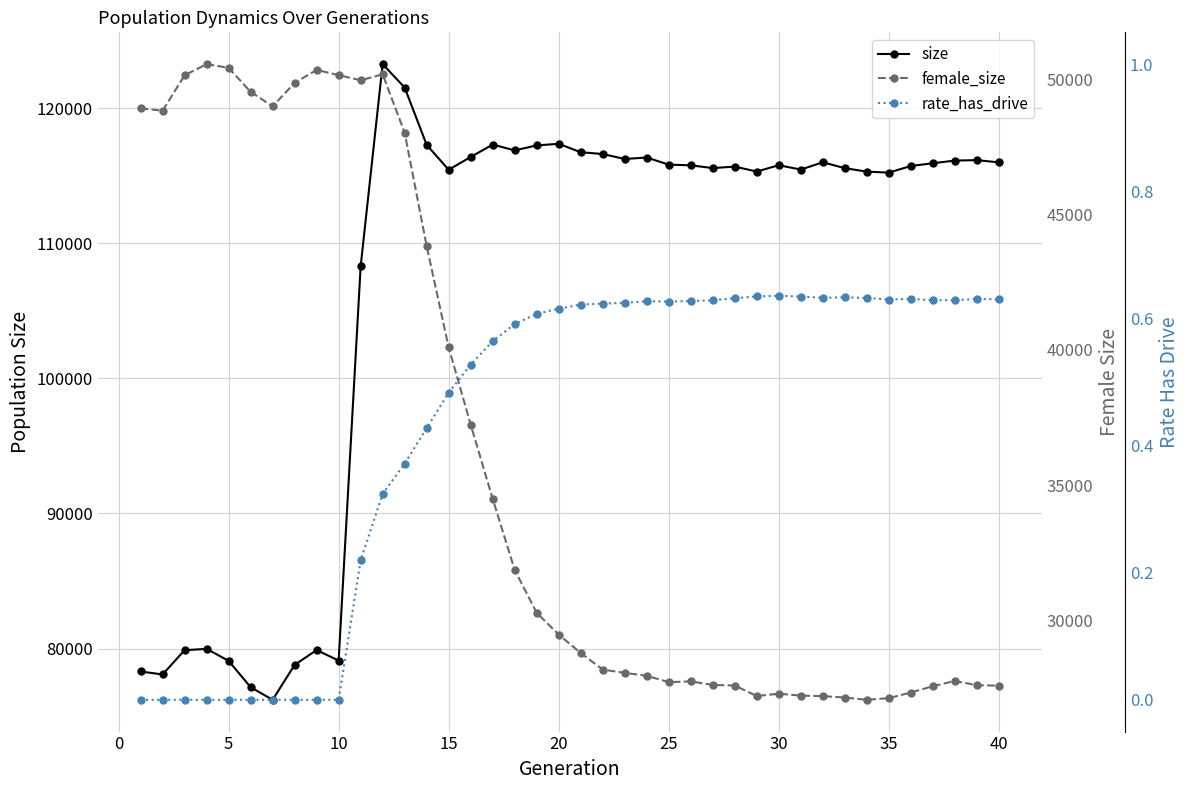

How many categories are shown in the chart?

40